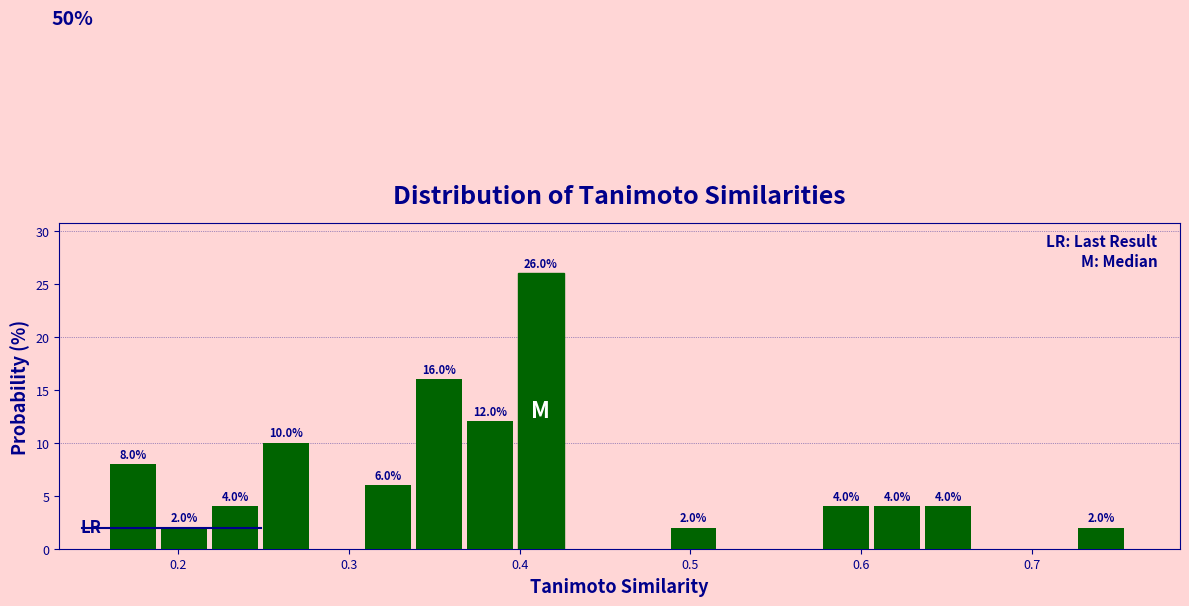

Read against the x-axis, roughly where is the centre of the tallest bar?

0.41